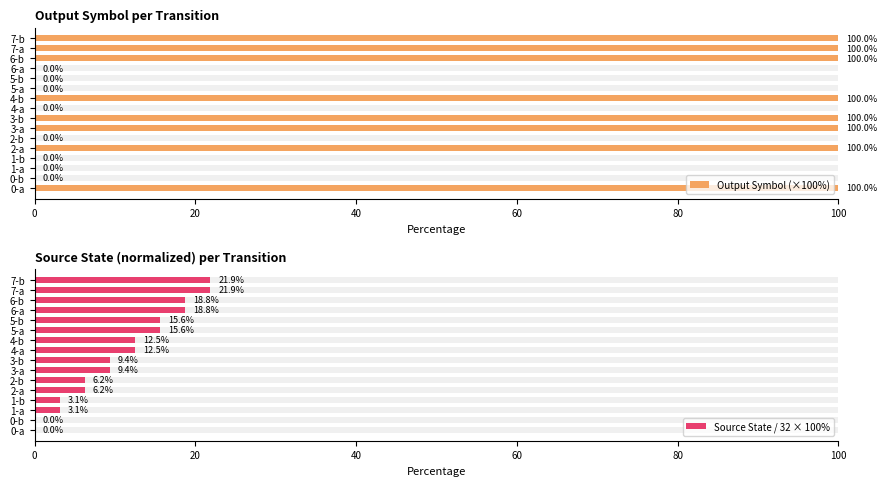

How many bars are there in total?

32